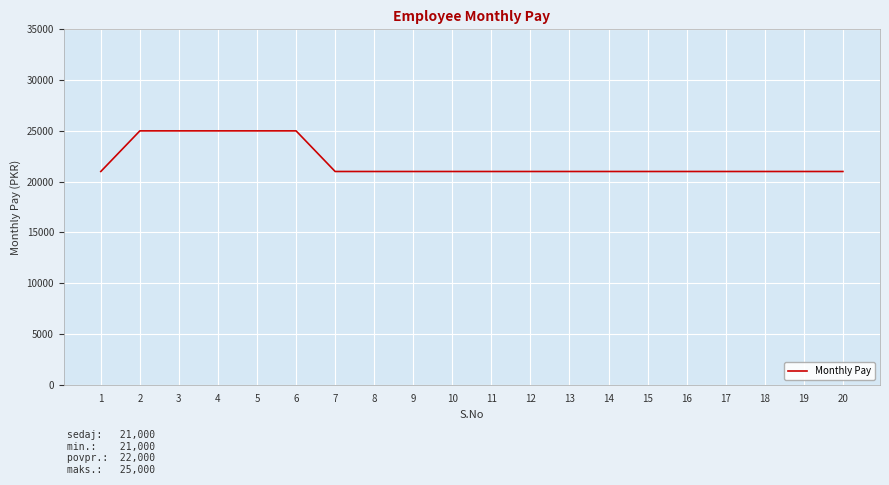

Reading left to right, what are all the values shown in this chart?

1=21000	2=25000	3=25000	4=25000	5=25000	6=25000	7=21000	8=21000	9=21000	10=21000	11=21000	12=21000	13=21000	14=21000	15=21000	16=21000	17=21000	18=21000	19=21000	20=21000